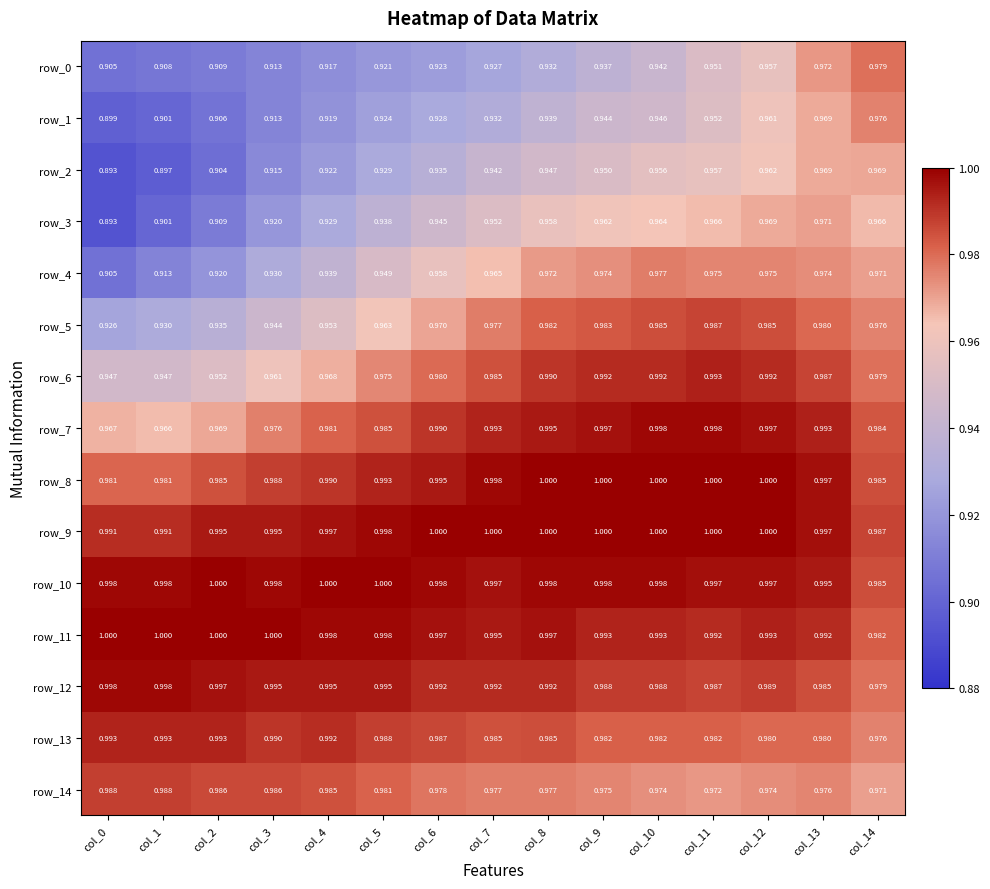

Is the value of row_3 at col_12 greater than the value of row_6 at col_11?

No